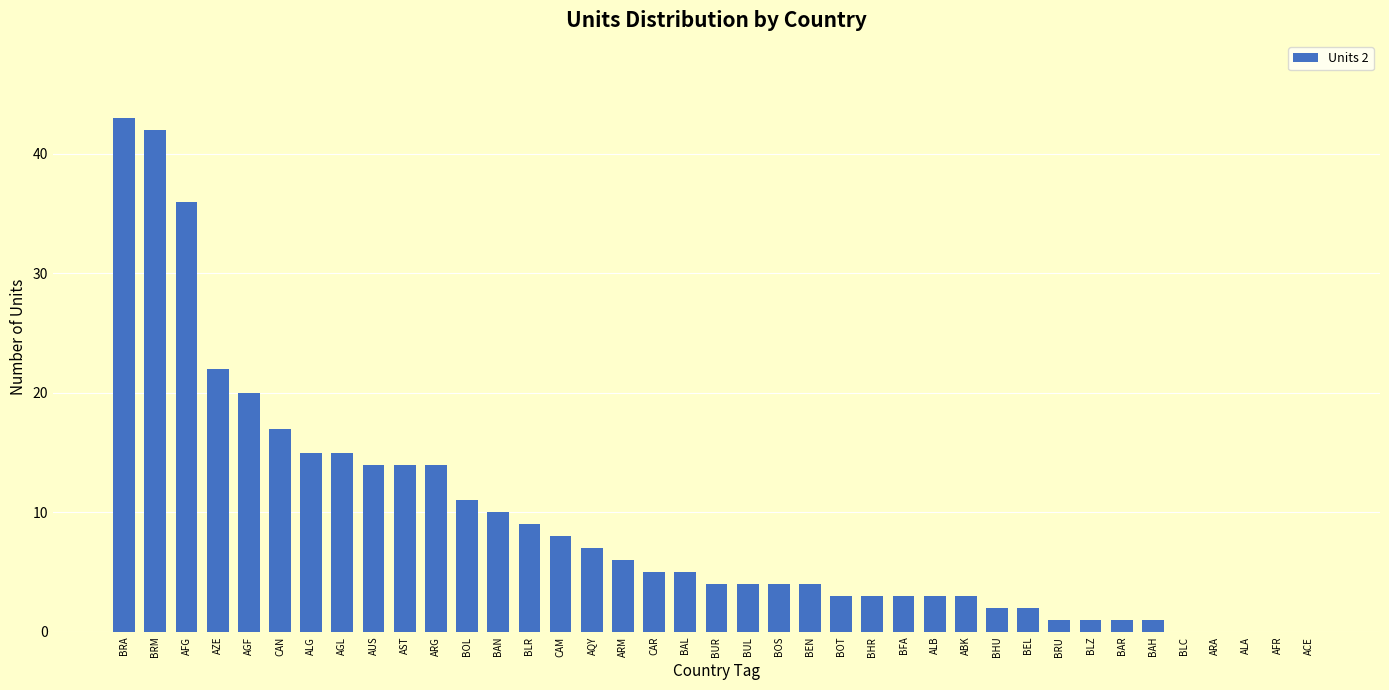

Reading left to right, list all the values displayed in this chart.

43	42	36	22	20	17	15	15	14	14	14	11	10	9	8	7	6	5	5	4	4	4	4	3	3	3	3	3	2	2	1	1	1	1	0	0	0	0	0